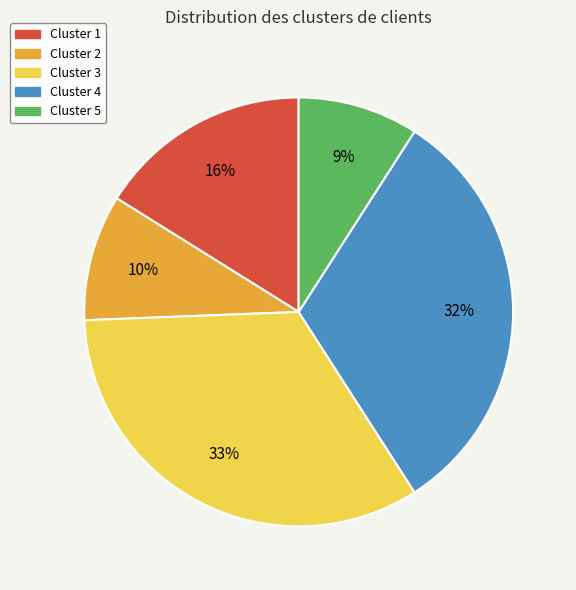

Which category has the biggest portion of the pie?

Cluster 3